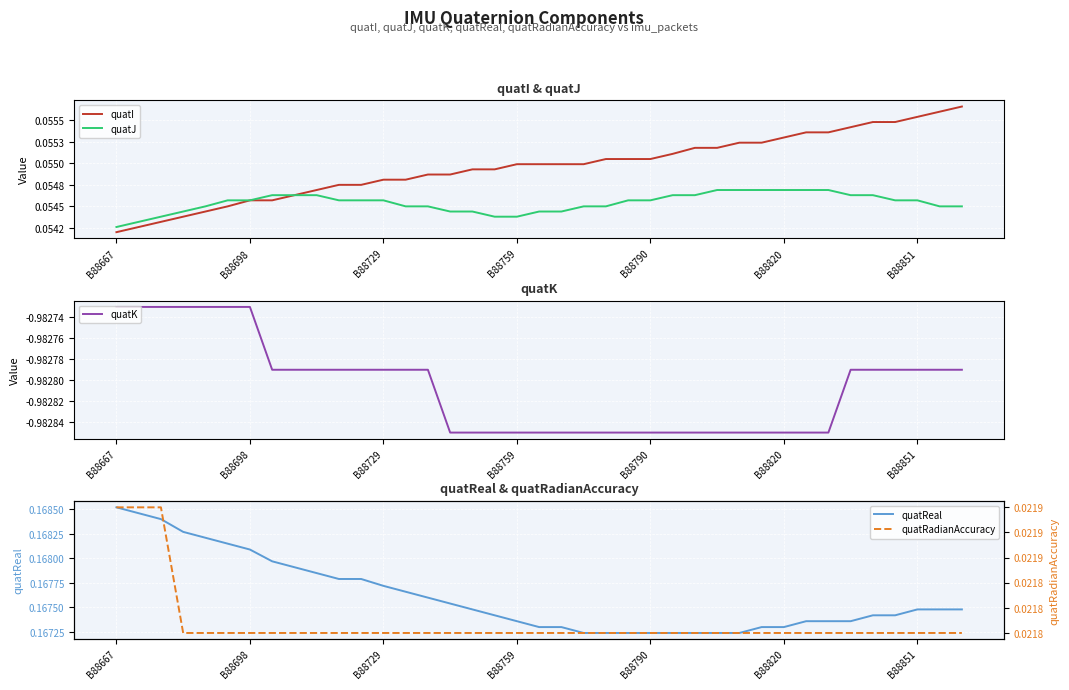

What is the sum of all quatJ values?

2.1